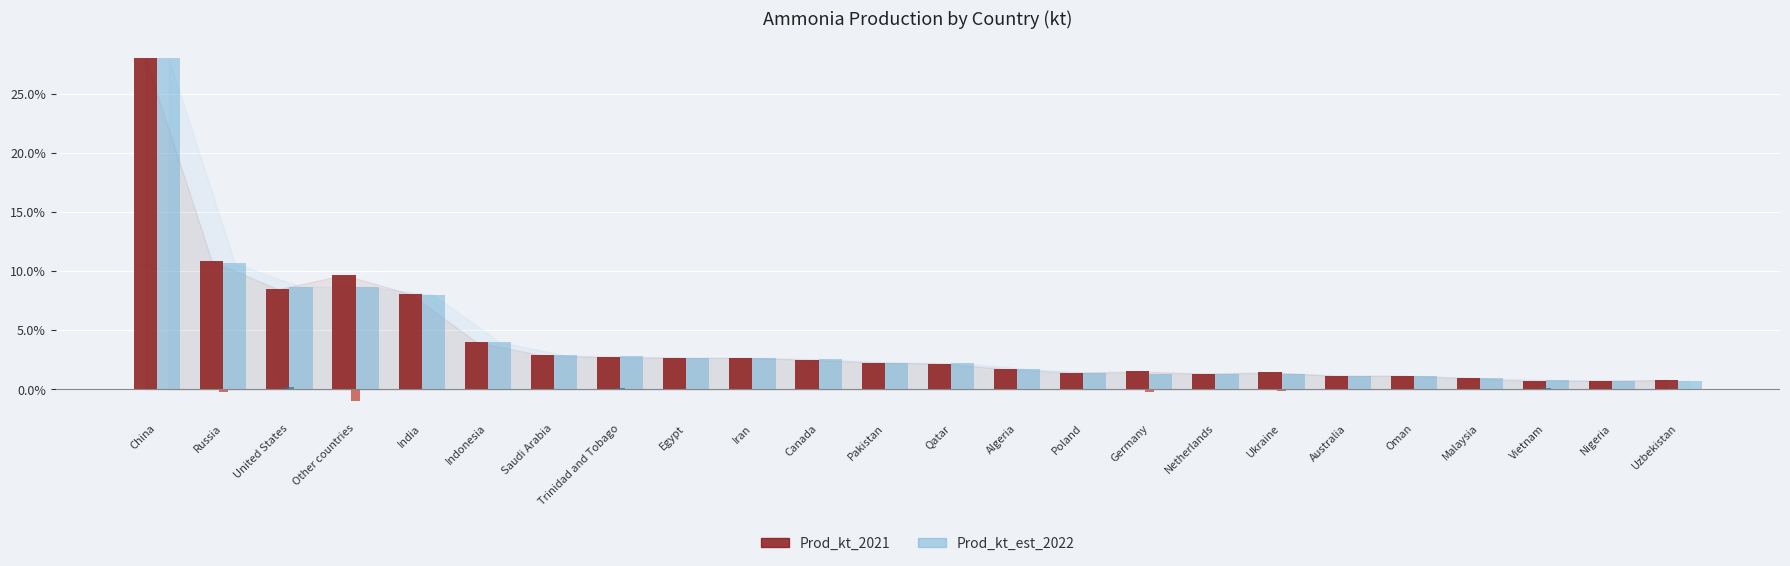

Which category has the highest value across all series?

China